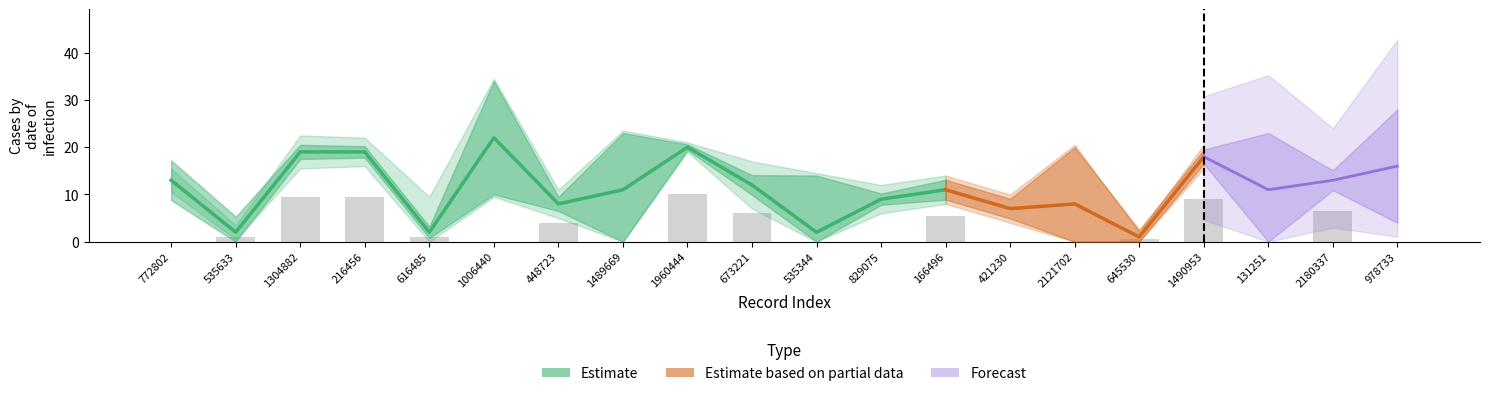

How many groups of bars are there?

20